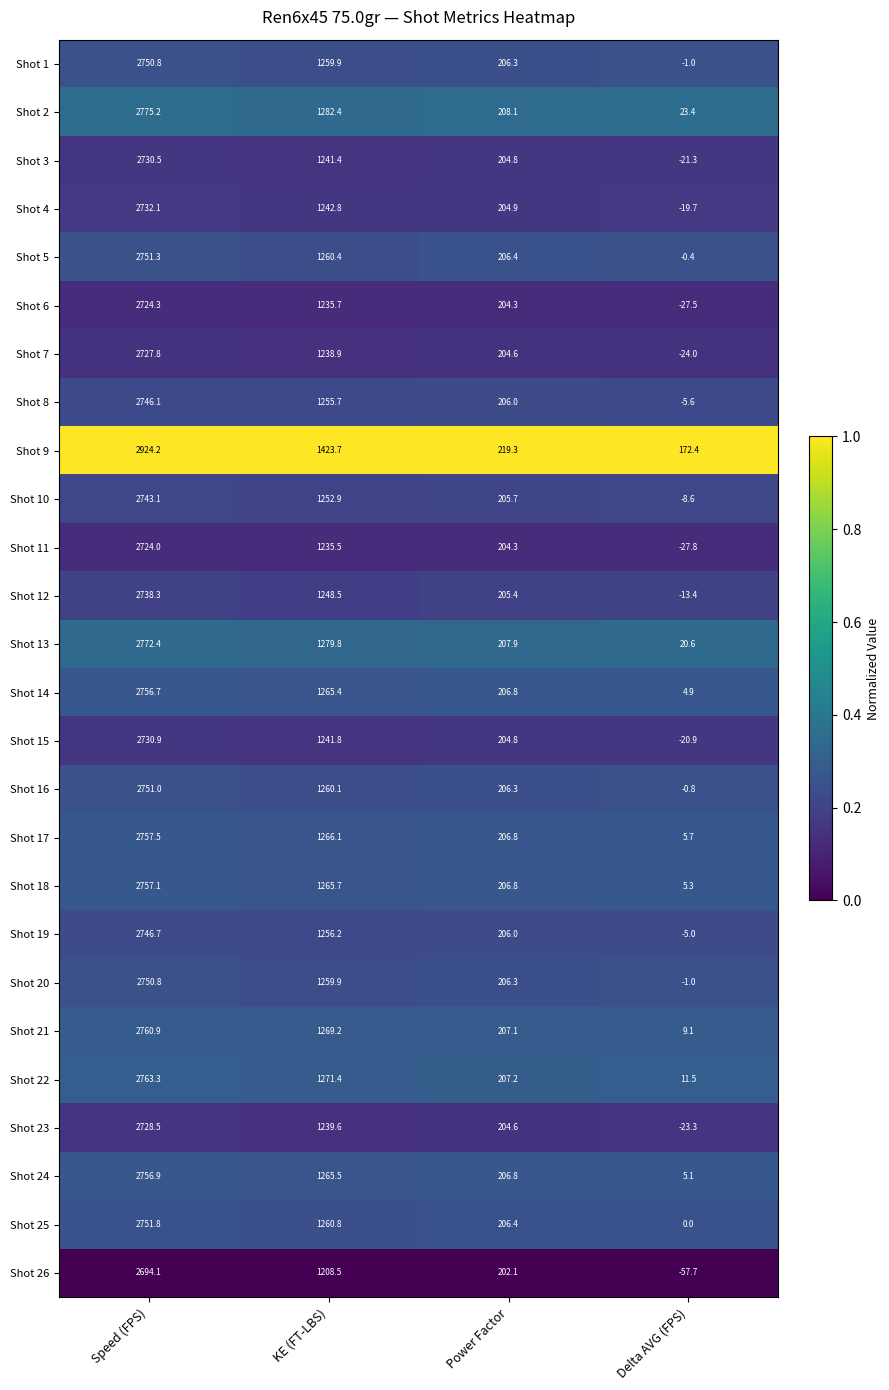

Rank the categories by Shot 13 value from highest to lowest.

Speed (FPS), KE (FT-LBS), Power Factor, Delta AVG (FPS)